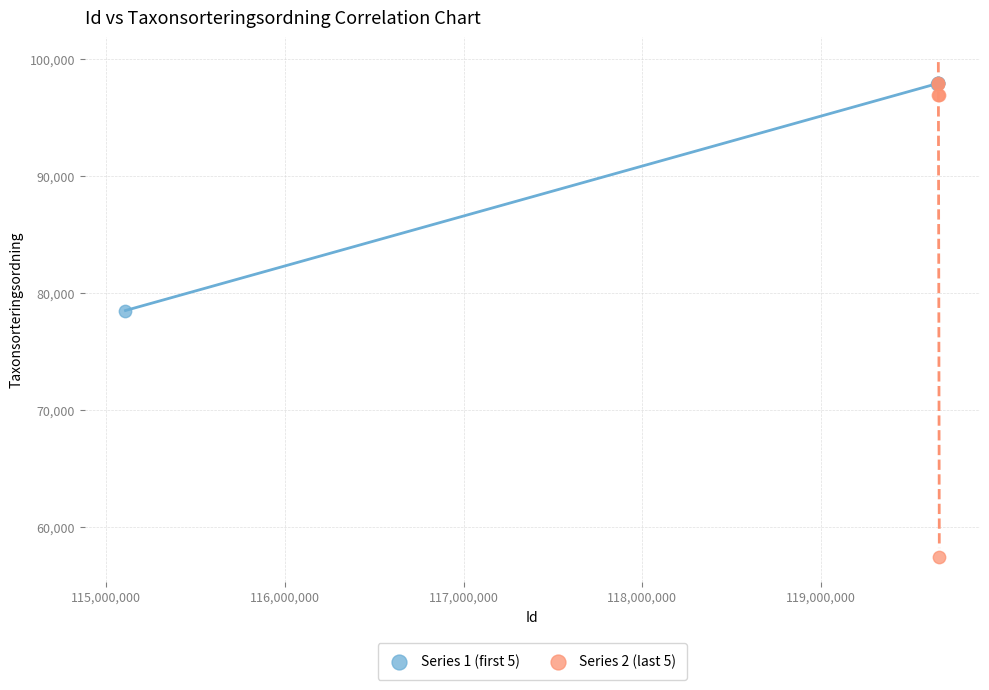

Which series has the widest spread of Y values?

Series 2 (last 5)